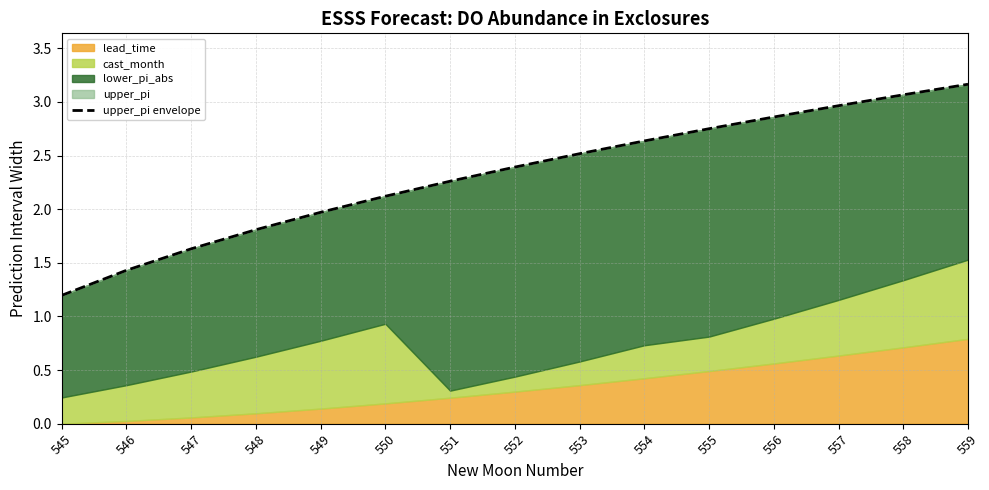

Where does the data first go above 2?

550